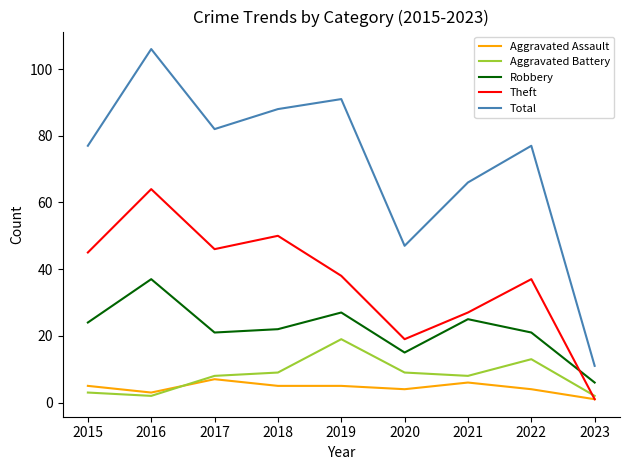

What is the sum of the Aggravated Battery values at 2022 and 2023?

15